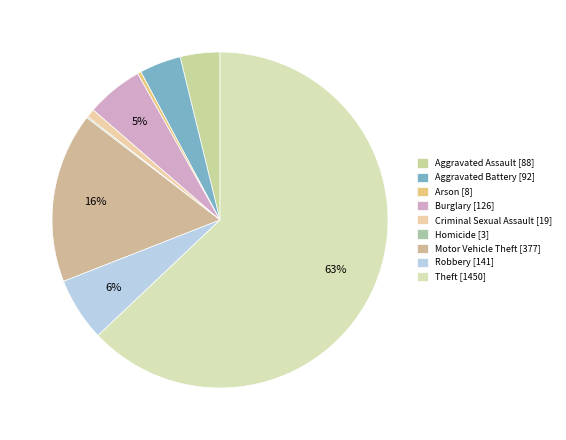

To the nearest percent, what percentage of the pie is Motor Vehicle Theft?

16%